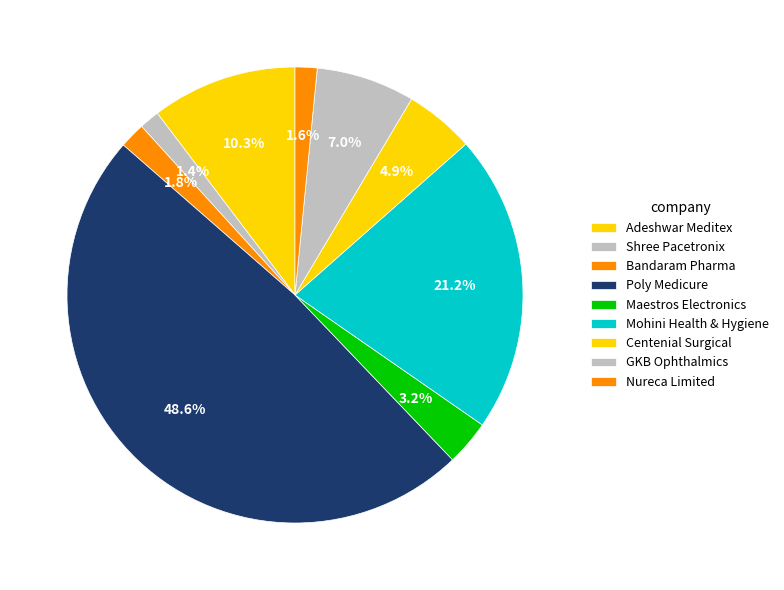

Count the number of slices in the pie.

9